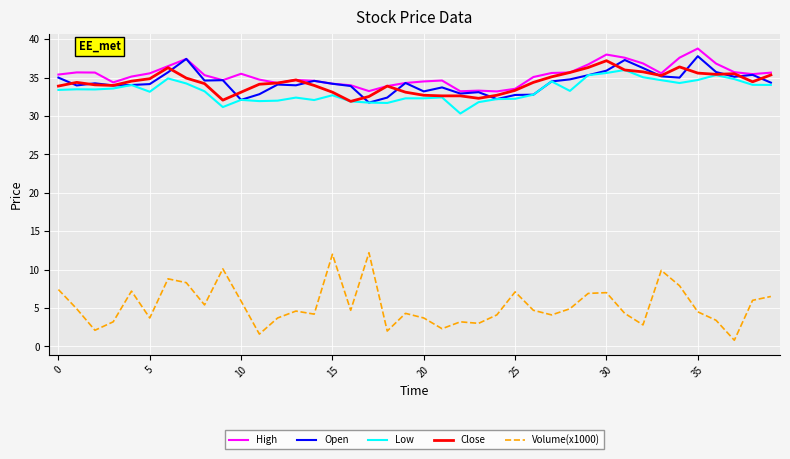

True or false: Volume(x1000) and High cross at least once.

False